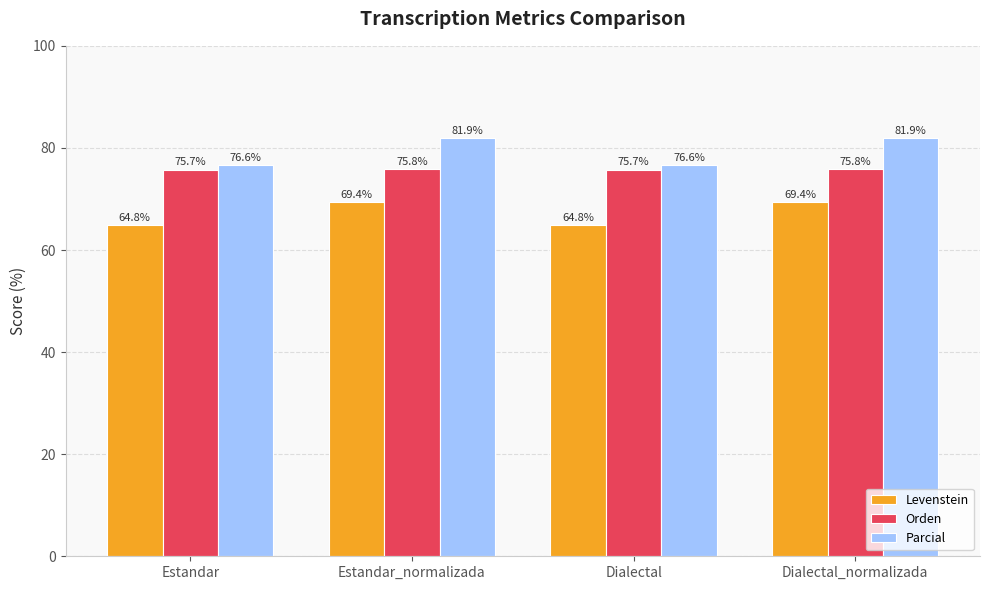

True or false: Parcial has a value of 106.6 at Dialectal_normalizada.

False